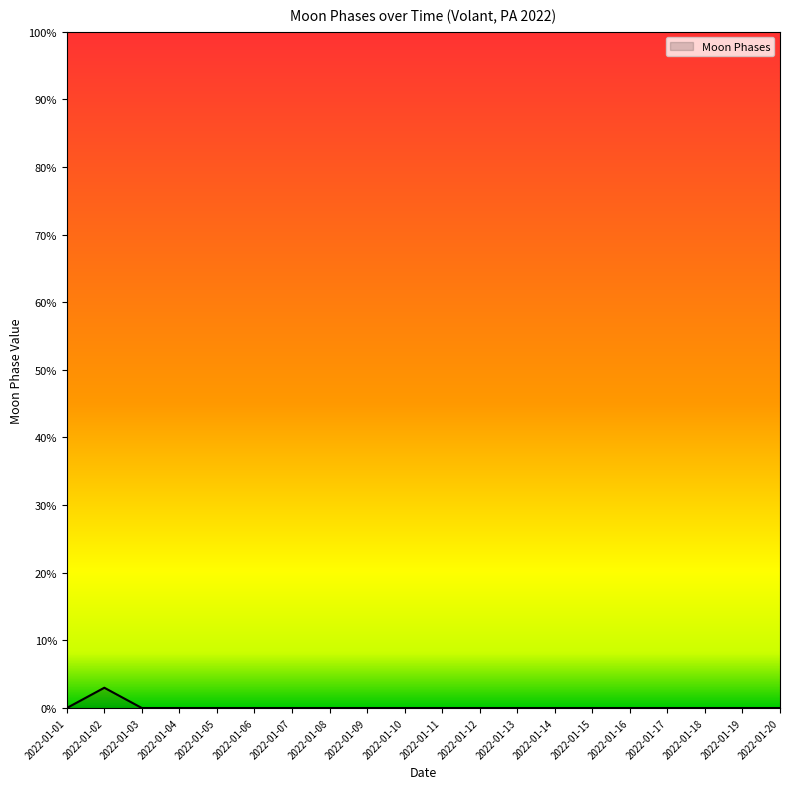

What is the sum of all values?

3